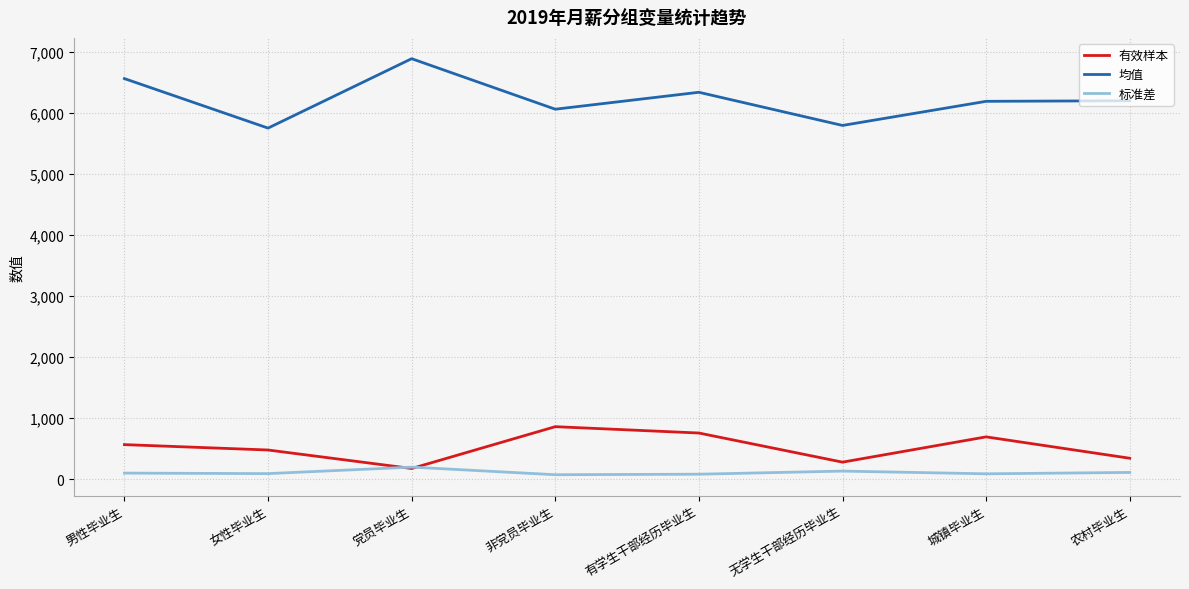

How many lines are shown in the chart?

3